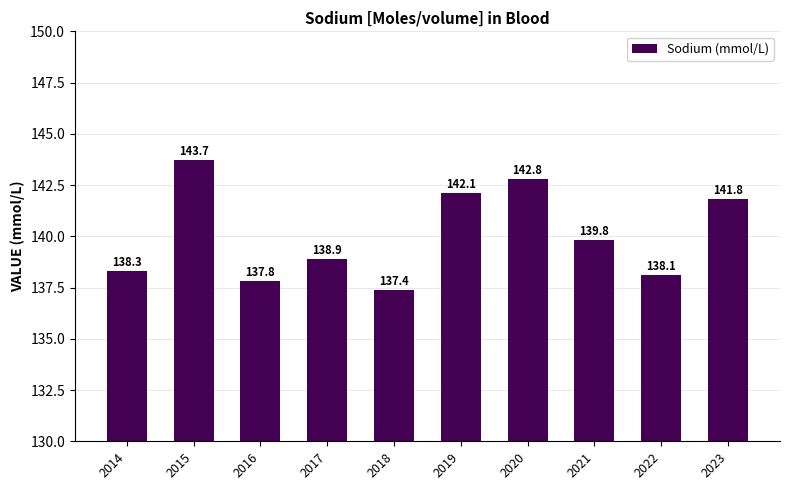

What is the average value?

140.1